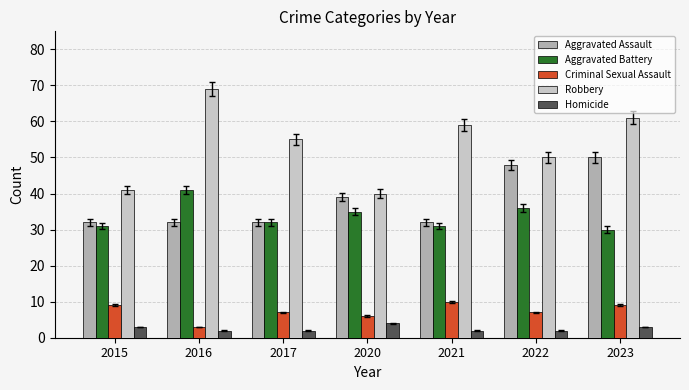

What is the difference between the highest and lowest values at 2016?

67